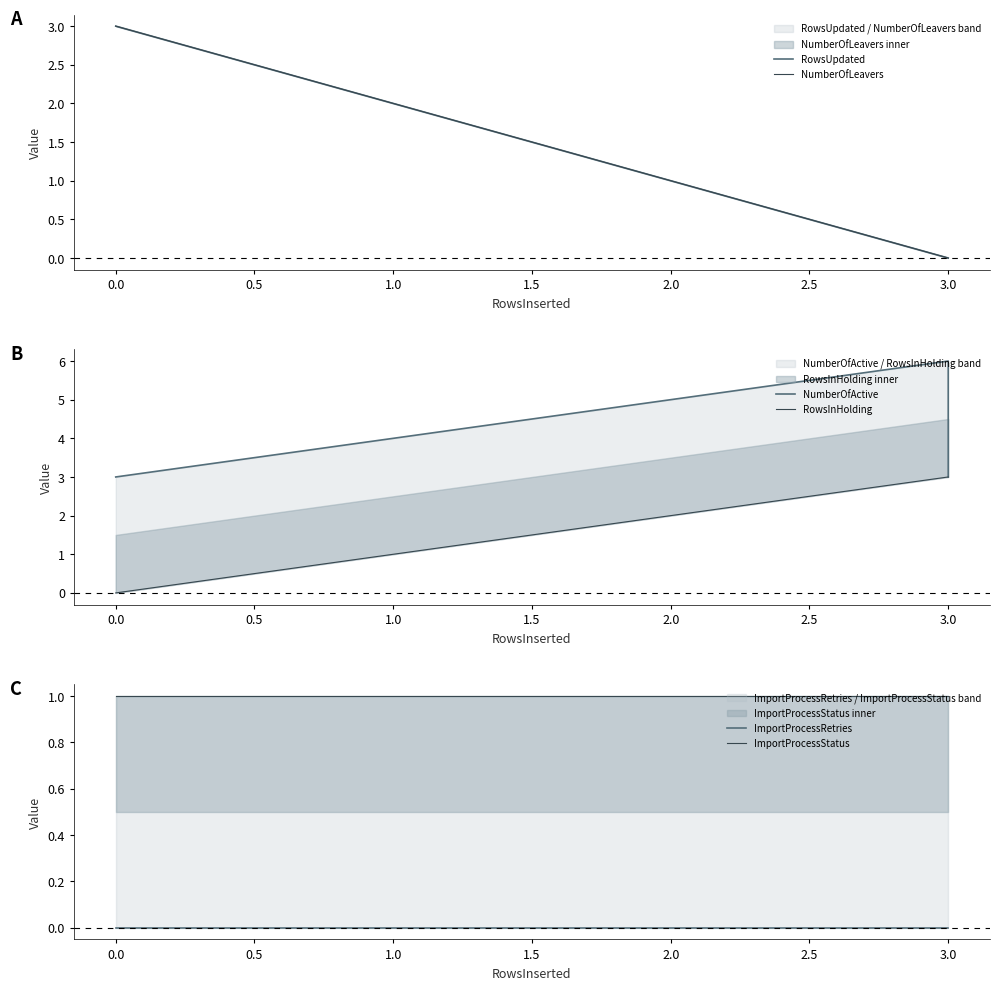

How many distinct data groups are displayed?

6